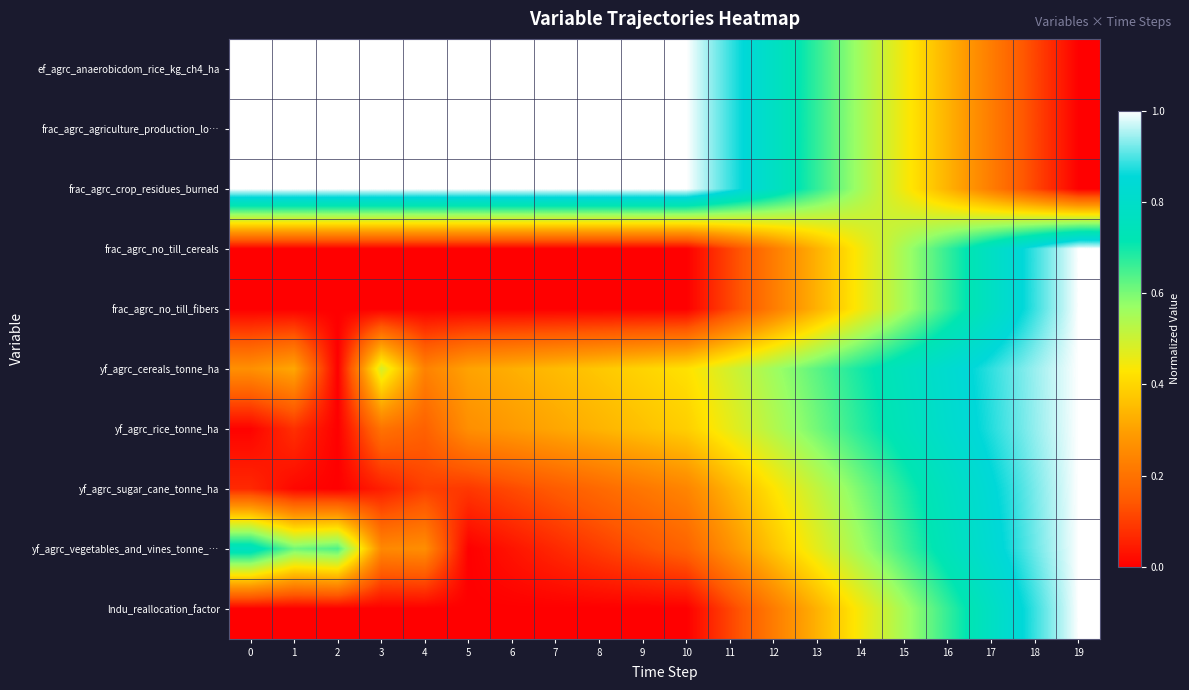

Reading left to right, transcribe all the data shown in this chart.

ef_agrc_anaerobicdom_rice_kg_ch4_ha: 0=1.0	1=1.0	2=1.0	3=1.0	4=1.0	5=1.0	6=1.0	7=1.0	8=1.0	9=1.0	10=1.0	11=0.9	12=0.8	13=0.7	14=0.6	15=0.4	16=0.3	17=0.2	18=0.1	19=0.0
frac_agrc_agriculture_production_lo…: 0=1.0	1=1.0	2=1.0	3=1.0	4=1.0	5=1.0	6=1.0	7=1.0	8=1.0	9=1.0	10=1.0	11=0.9	12=0.8	13=0.7	14=0.6	15=0.4	16=0.3	17=0.2	18=0.1	19=0.0
frac_agrc_crop_residues_burned: 0=1.0	1=1.0	2=1.0	3=1.0	4=1.0	5=1.0	6=1.0	7=1.0	8=1.0	9=1.0	10=1.0	11=0.9	12=0.8	13=0.7	14=0.6	15=0.4	16=0.3	17=0.2	18=0.1	19=0.0
frac_agrc_no_till_cereals: 0=0.0	1=0.0	2=0.0	3=0.0	4=0.0	5=0.0	6=0.0	7=0.0	8=0.0	9=0.0	10=0.0	11=0.1	12=0.2	13=0.3	14=0.4	15=0.6	16=0.7	17=0.8	18=0.9	19=1.0
frac_agrc_no_till_fibers: 0=0.0	1=0.0	2=0.0	3=0.0	4=0.0	5=0.0	6=0.0	7=0.0	8=0.0	9=0.0	10=0.0	11=0.1	12=0.2	13=0.3	14=0.4	15=0.6	16=0.7	17=0.8	18=0.9	19=1.0
yf_agrc_cereals_tonne_ha: 0=0.3	1=0.3	2=0.0	3=0.5	4=0.2	5=0.3	6=0.3	7=0.3	8=0.4	9=0.4	10=0.4	11=0.5	12=0.6	13=0.6	14=0.7	15=0.8	16=0.8	17=0.9	18=0.9	19=1.0
yf_agrc_rice_tonne_ha: 0=0.0	1=0.1	2=0.0	3=0.2	4=0.2	5=0.3	6=0.3	7=0.3	8=0.3	9=0.4	10=0.4	11=0.5	12=0.5	13=0.6	14=0.7	15=0.7	16=0.8	17=0.9	18=0.9	19=1.0
yf_agrc_sugar_cane_tonne_ha: 0=0.1	1=0.0	2=0.0	3=0.0	4=0.1	5=0.1	6=0.1	7=0.1	8=0.2	9=0.2	10=0.2	11=0.3	12=0.4	13=0.5	14=0.6	15=0.7	16=0.8	17=0.8	18=0.9	19=1.0
yf_agrc_vegetables_and_vines_tonne_…: 0=0.8	1=0.6	2=0.6	3=0.2	4=0.3	5=0.0	6=0.0	7=0.1	8=0.1	9=0.1	10=0.2	11=0.3	12=0.4	13=0.5	14=0.6	15=0.7	16=0.7	17=0.8	18=0.9	19=1.0
lndu_reallocation_factor: 0=0.0	1=0.0	2=0.0	3=0.0	4=0.0	5=0.0	6=0.0	7=0.0	8=0.0	9=0.0	10=0.0	11=0.1	12=0.2	13=0.3	14=0.4	15=0.6	16=0.7	17=0.8	18=0.9	19=1.0